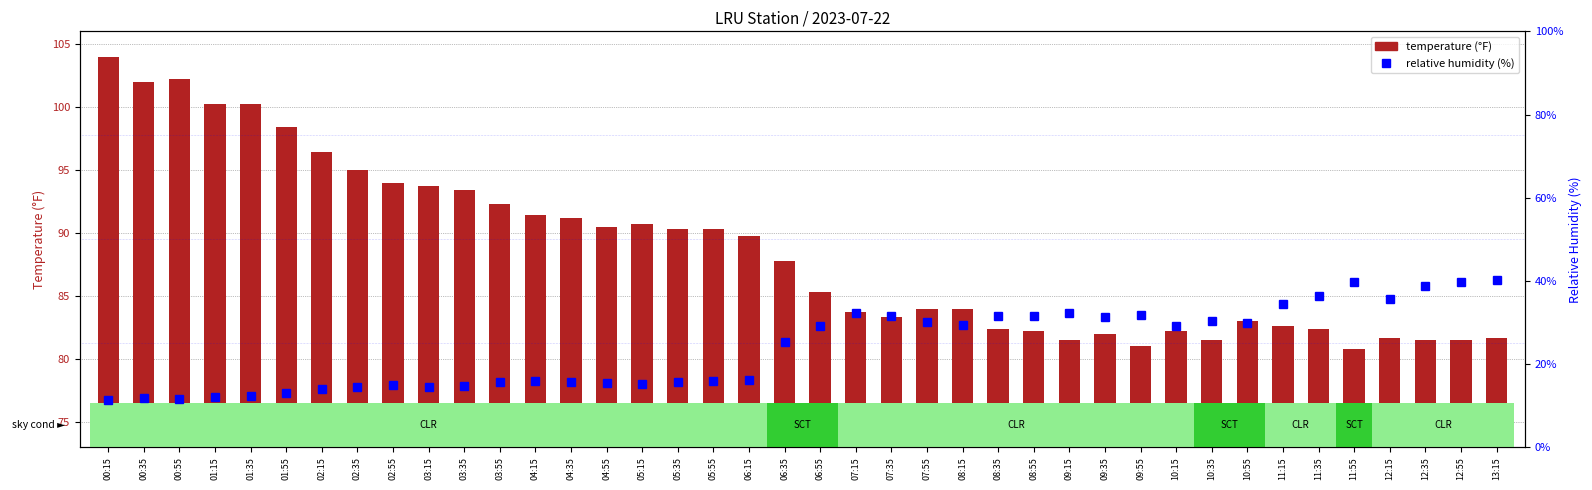

The temperature (°F) series shows 129.8 at 07:15. True or false?

False